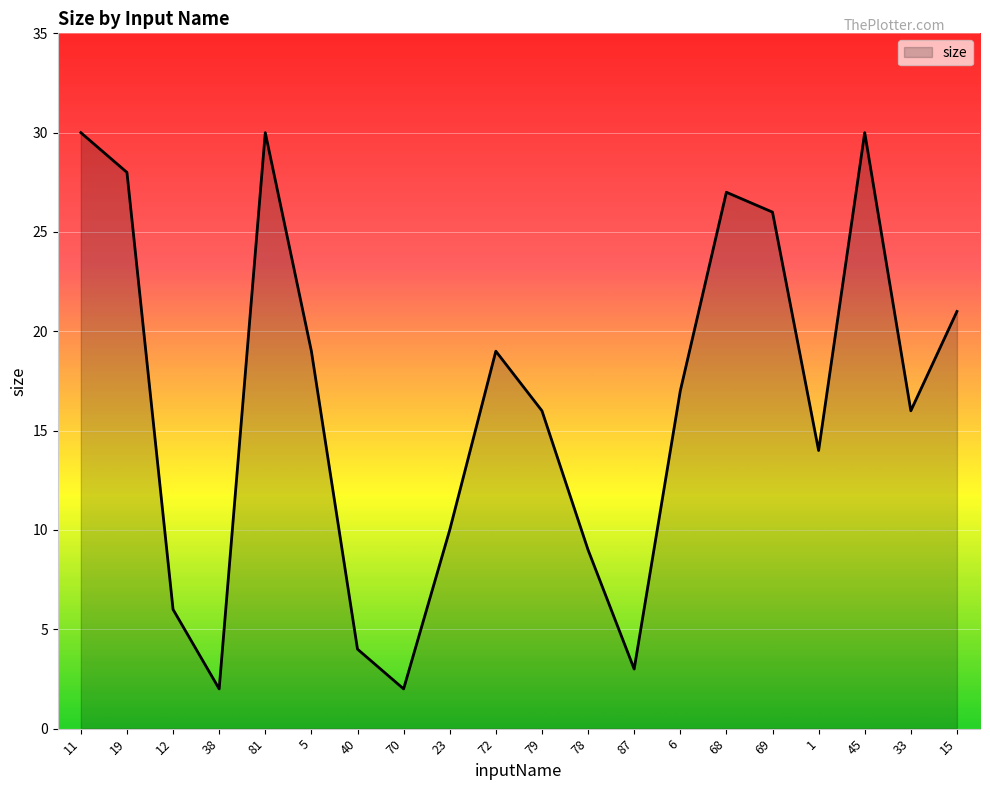

What is the change in value from 5 to 70?

-17